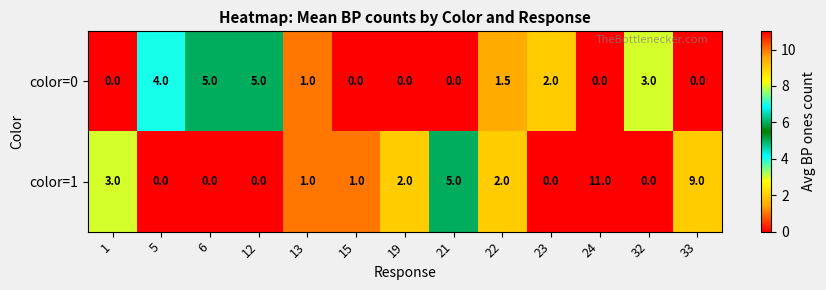

Which series has the largest total across all categories?

color=1